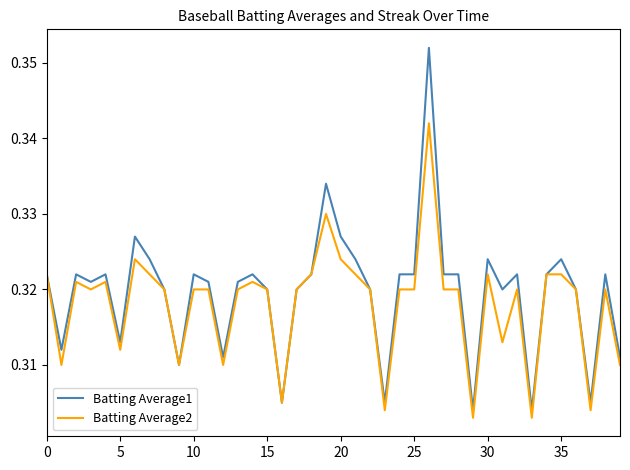

Is this an area chart (filled region under the line)?

No